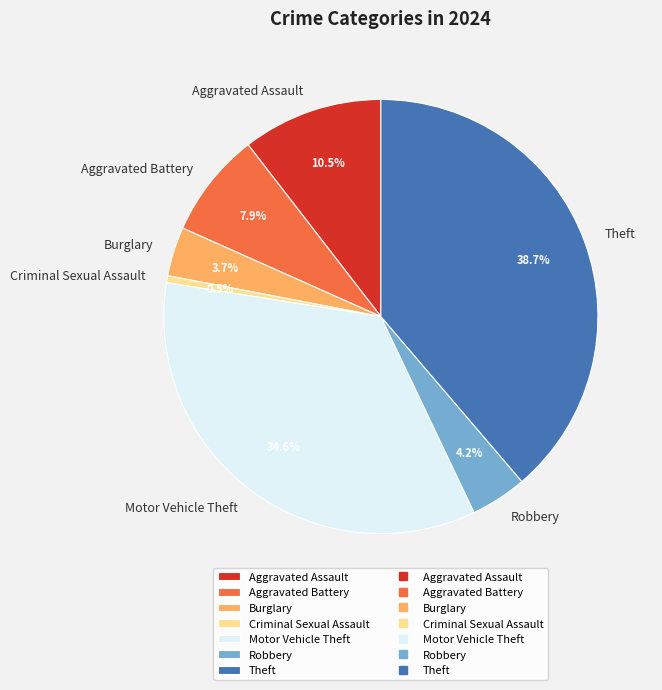

Which category has the biggest portion of the pie?

Theft